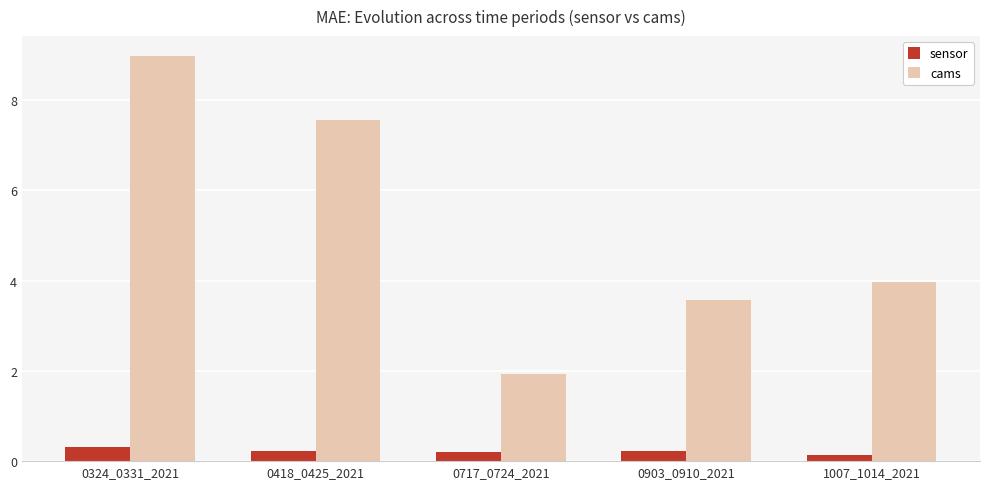

What is the value of the sensor bar at the 4th from the left?

0.2